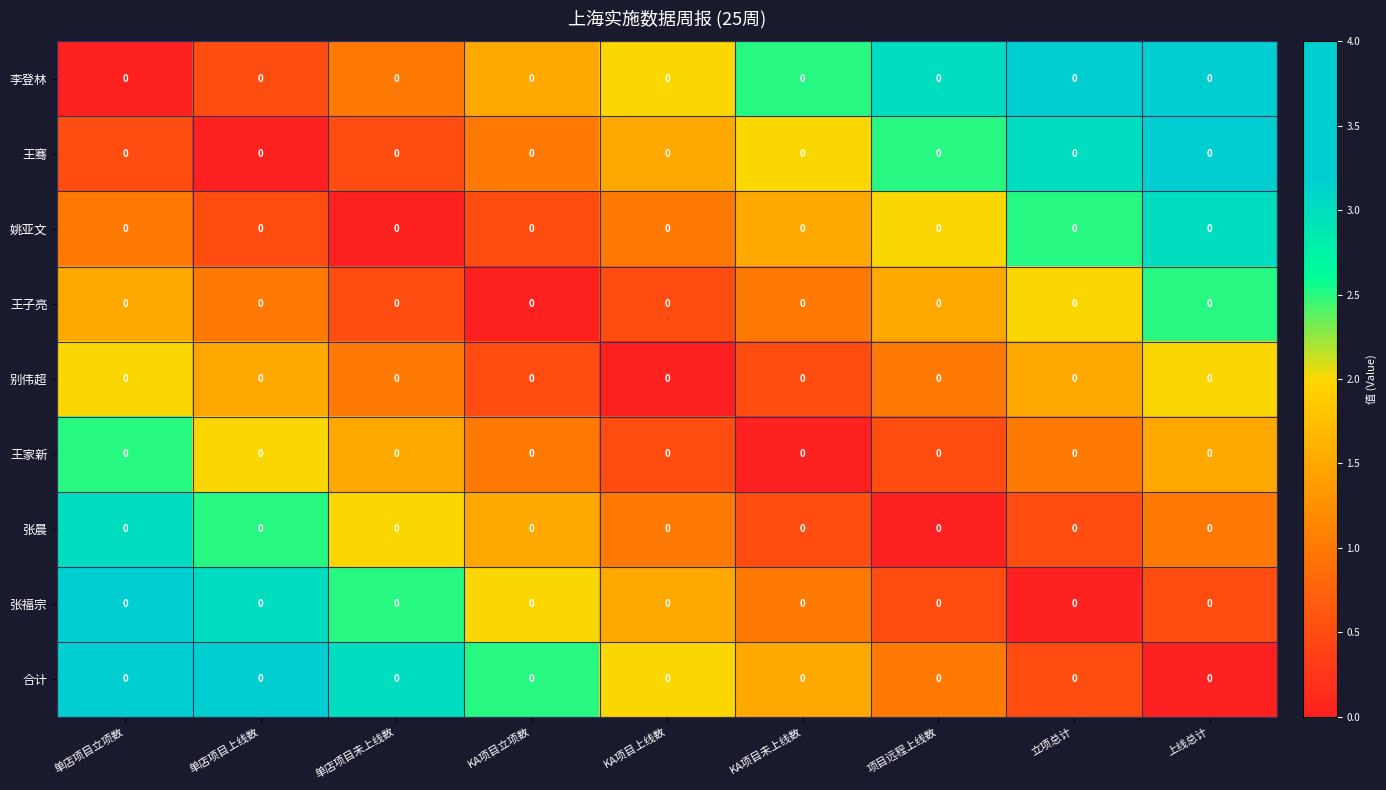

At 单店项目立项数, list the series in order from smallest to largest.

李登林, 王骞, 姚亚文, 王子亮, 别伟超, 王家新, 张晨, 张福宗, 合计